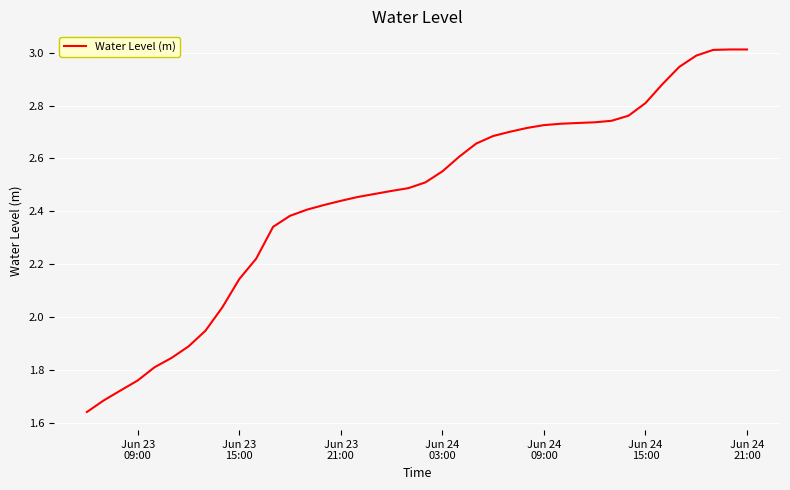

What is the difference between the maximum and minimum values?

1.4